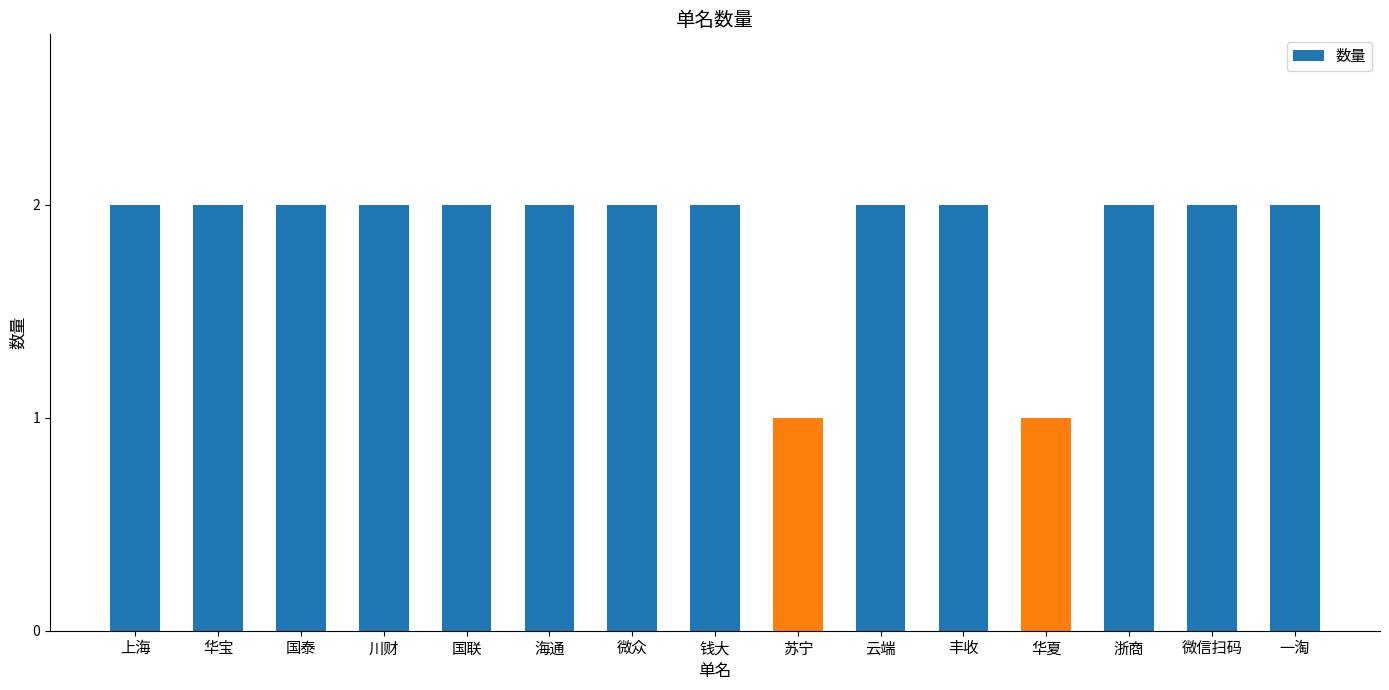

What is the ratio of the value at 苏宁 to the value at 海通?

0.5